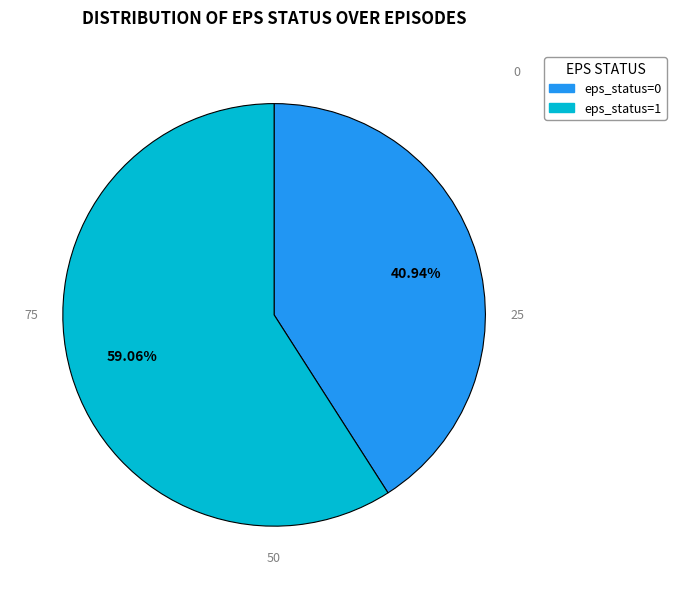

Which category has the biggest portion of the pie?

eps_status=1